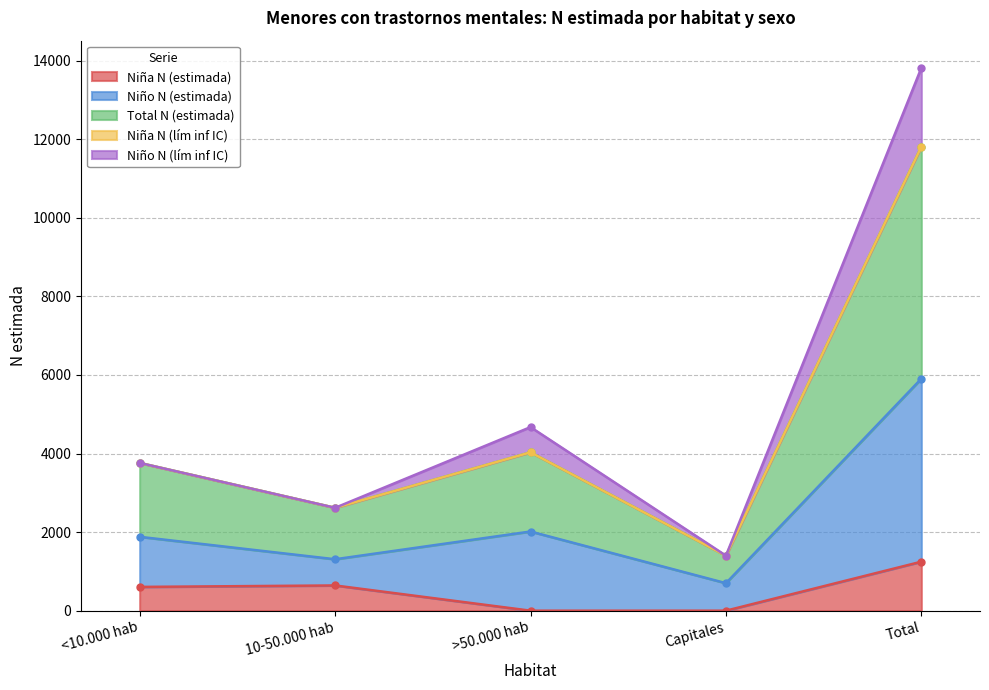

Which category has the lowest value across all series?

>50.000 hab